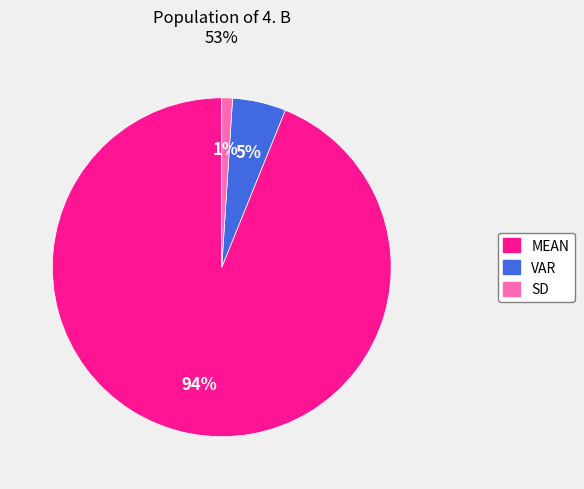

To the nearest percent, what is the combined percentage of MEAN and SD?

95%